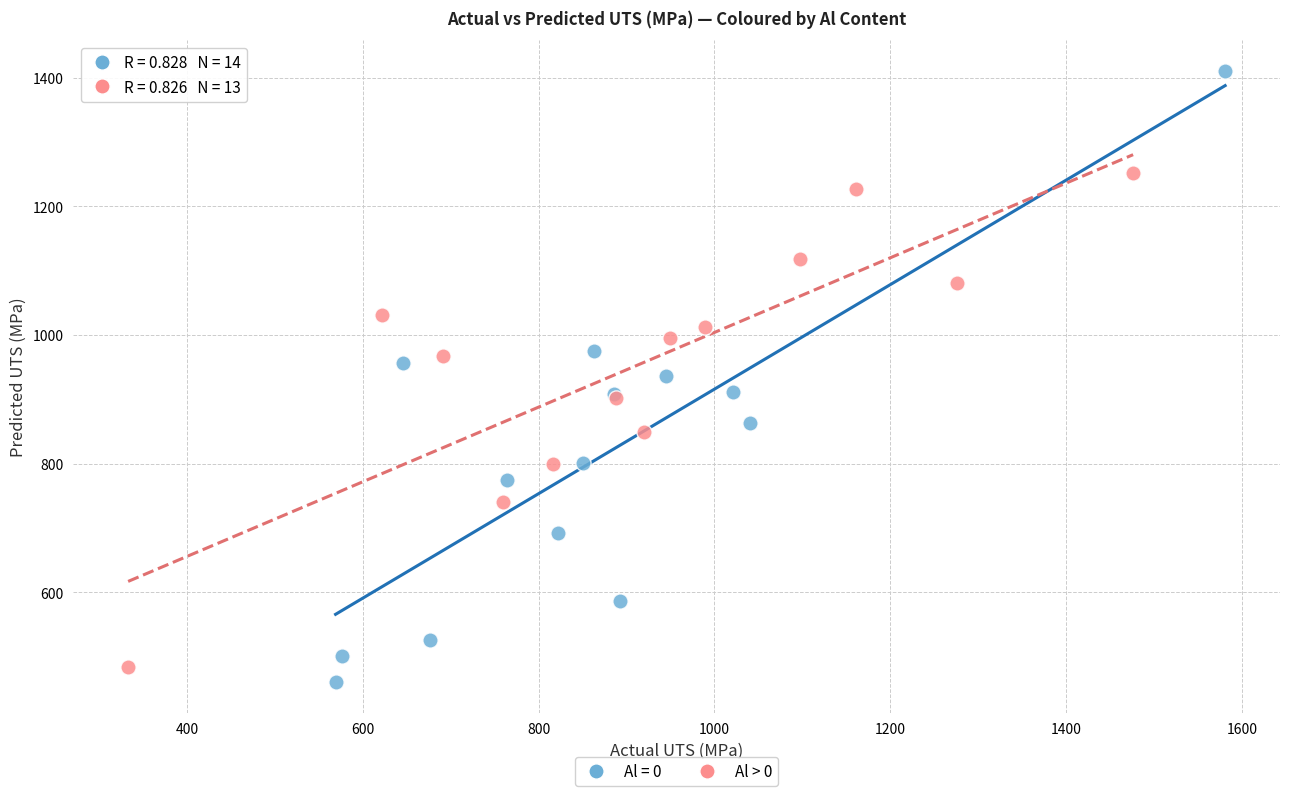

Which series contains the highest Y value?

Al = 0